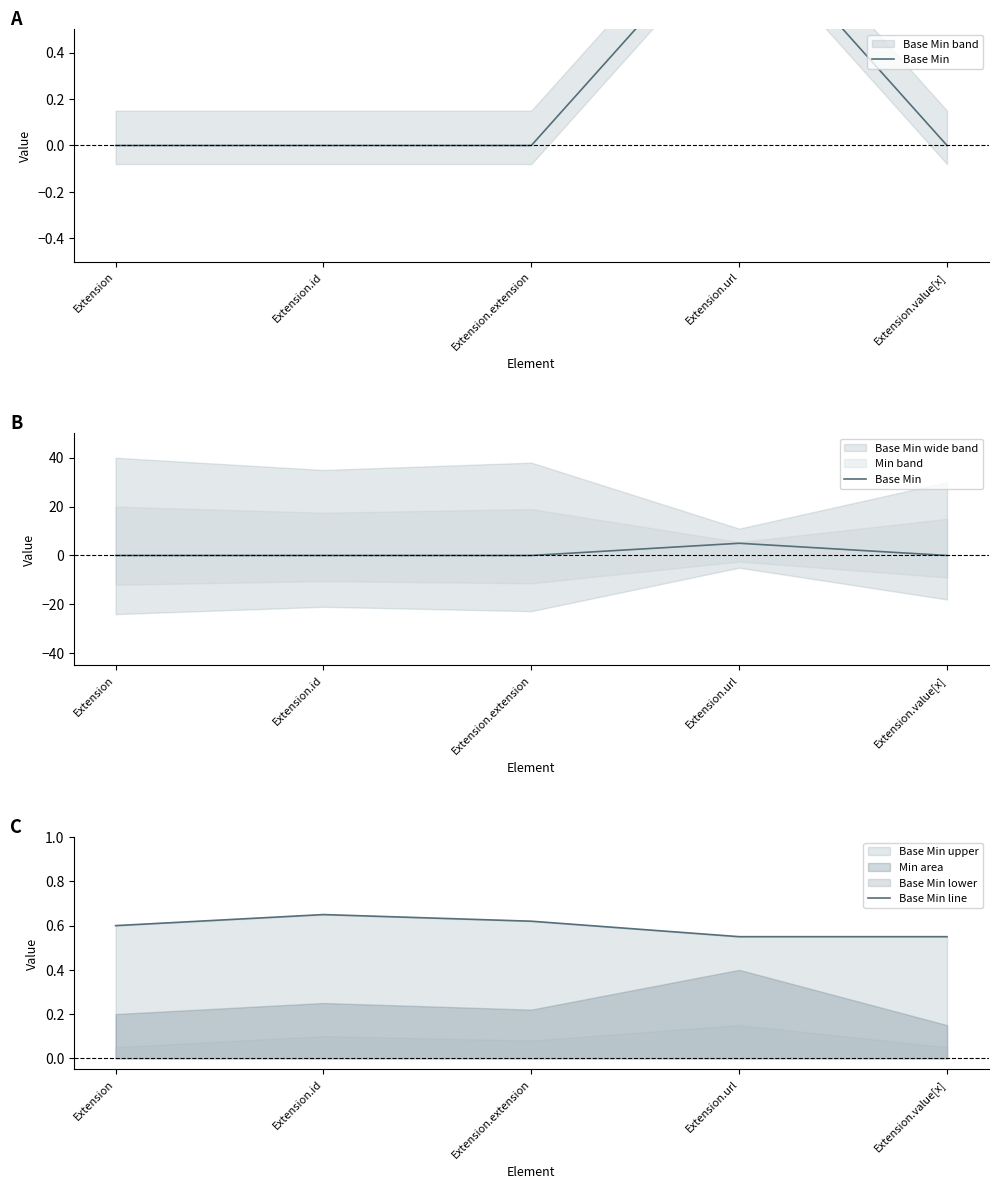

Is the value of Base Min at Extension.extension greater than the value of Base Min line at Extension?

No